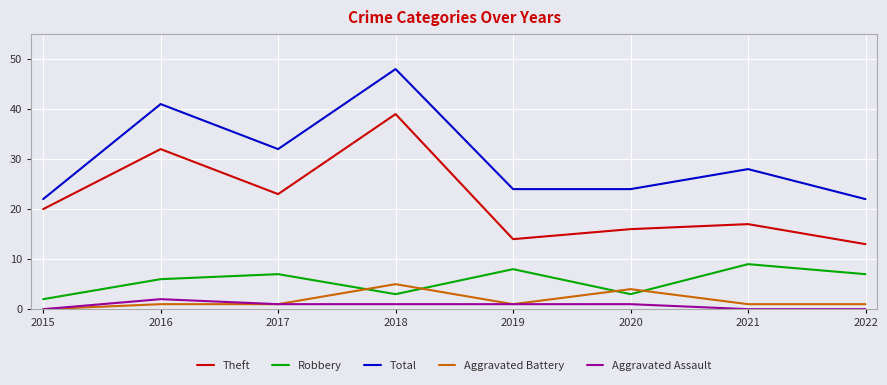

Reading left to right, extract all data points from this chart.

Theft: 2015=20	2016=32	2017=23	2018=39	2019=14	2020=16	2021=17	2022=13
Robbery: 2015=2	2016=6	2017=7	2018=3	2019=8	2020=3	2021=9	2022=7
Total: 2015=22	2016=41	2017=32	2018=48	2019=24	2020=24	2021=28	2022=22
Aggravated Battery: 2015=0	2016=1	2017=1	2018=5	2019=1	2020=4	2021=1	2022=1
Aggravated Assault: 2015=0	2016=2	2017=1	2018=1	2019=1	2020=1	2021=0	2022=0